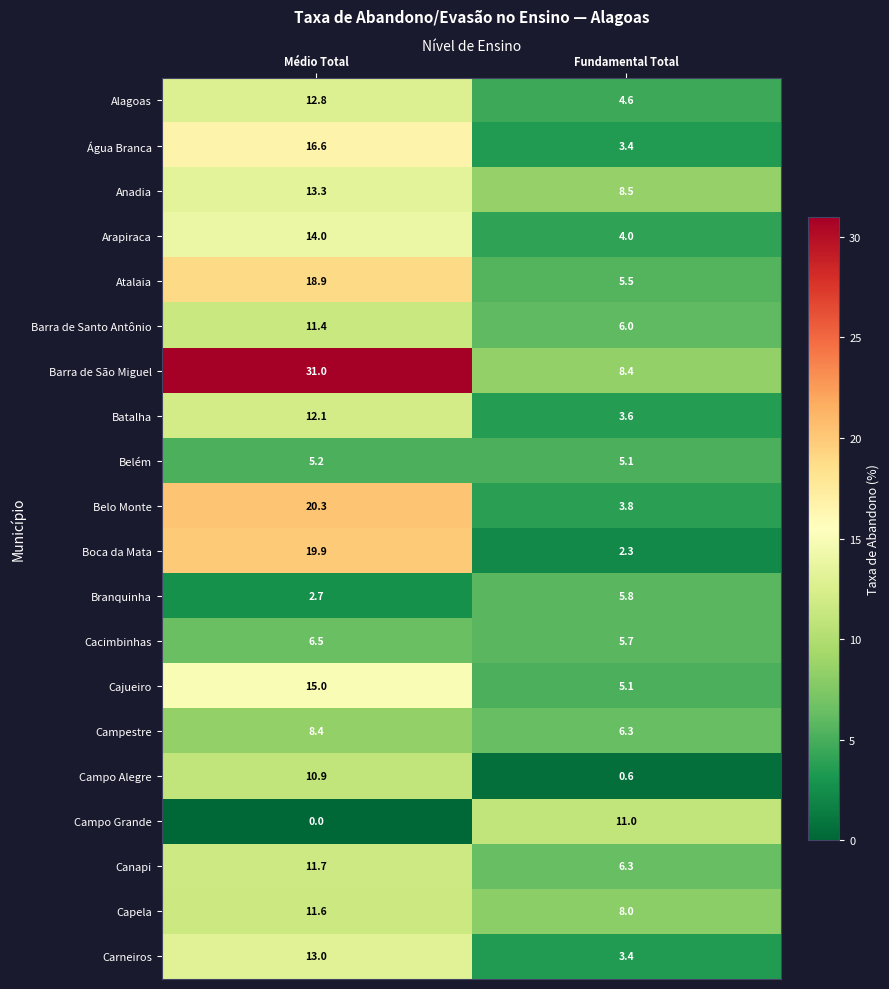

Rank the series at Médio Total from lowest to highest value.

Campo Grande, Branquinha, Belém, Cacimbinhas, Campestre, Campo Alegre, Barra de Santo Antônio, Capela, Canapi, Batalha, Alagoas, Carneiros, Anadia, Arapiraca, Cajueiro, Água Branca, Atalaia, Boca da Mata, Belo Monte, Barra de São Miguel